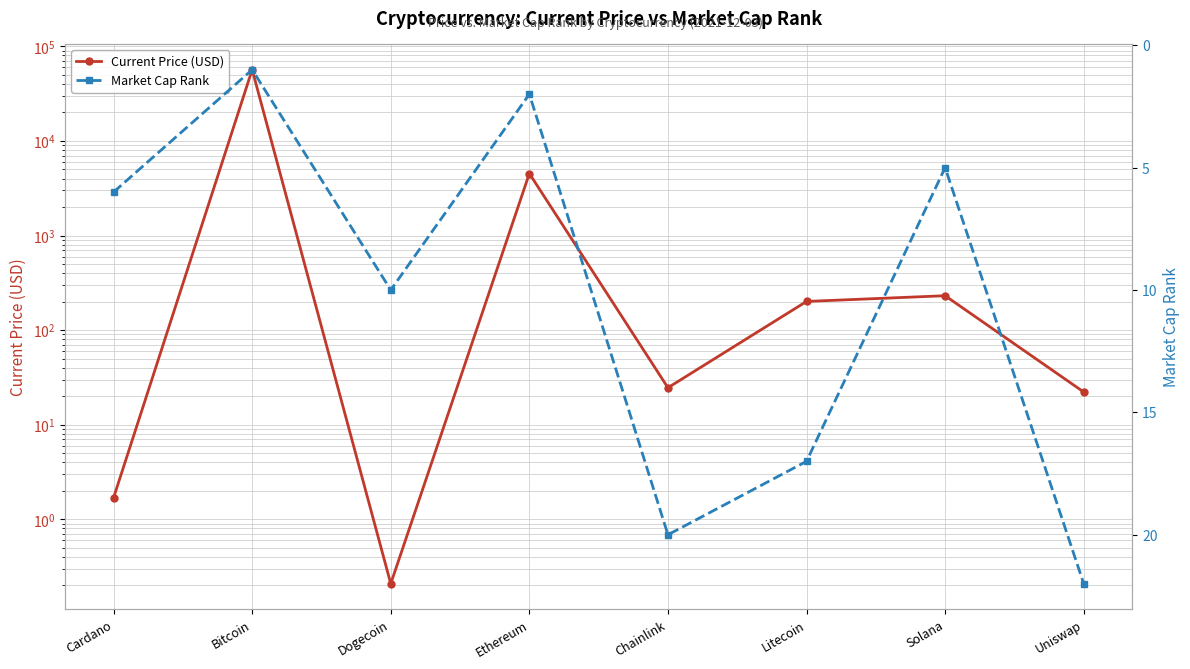

How many intersections are there between Market Cap Rank and Current Price (USD)?

3